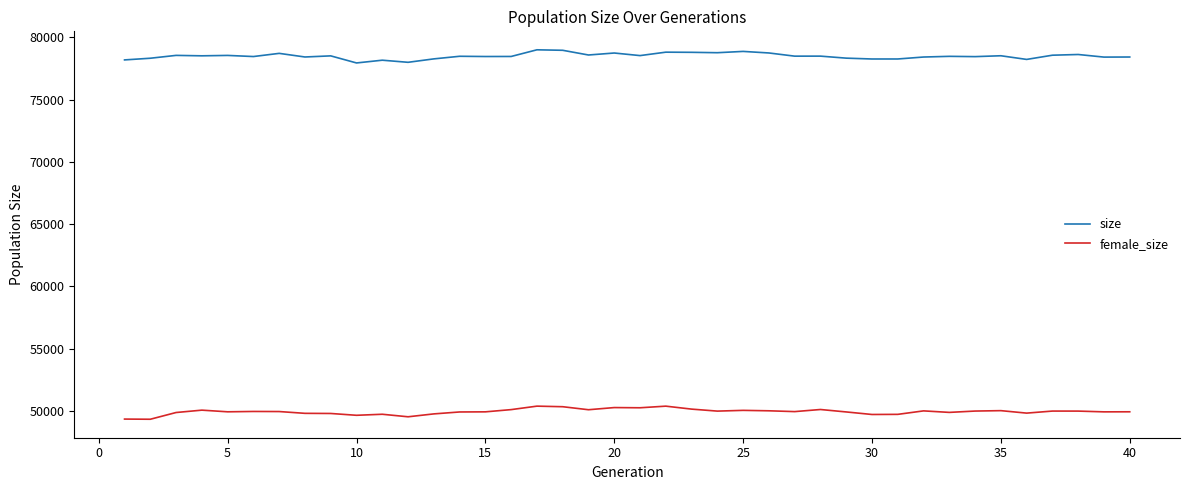

What is the sum of all size values?

3139991